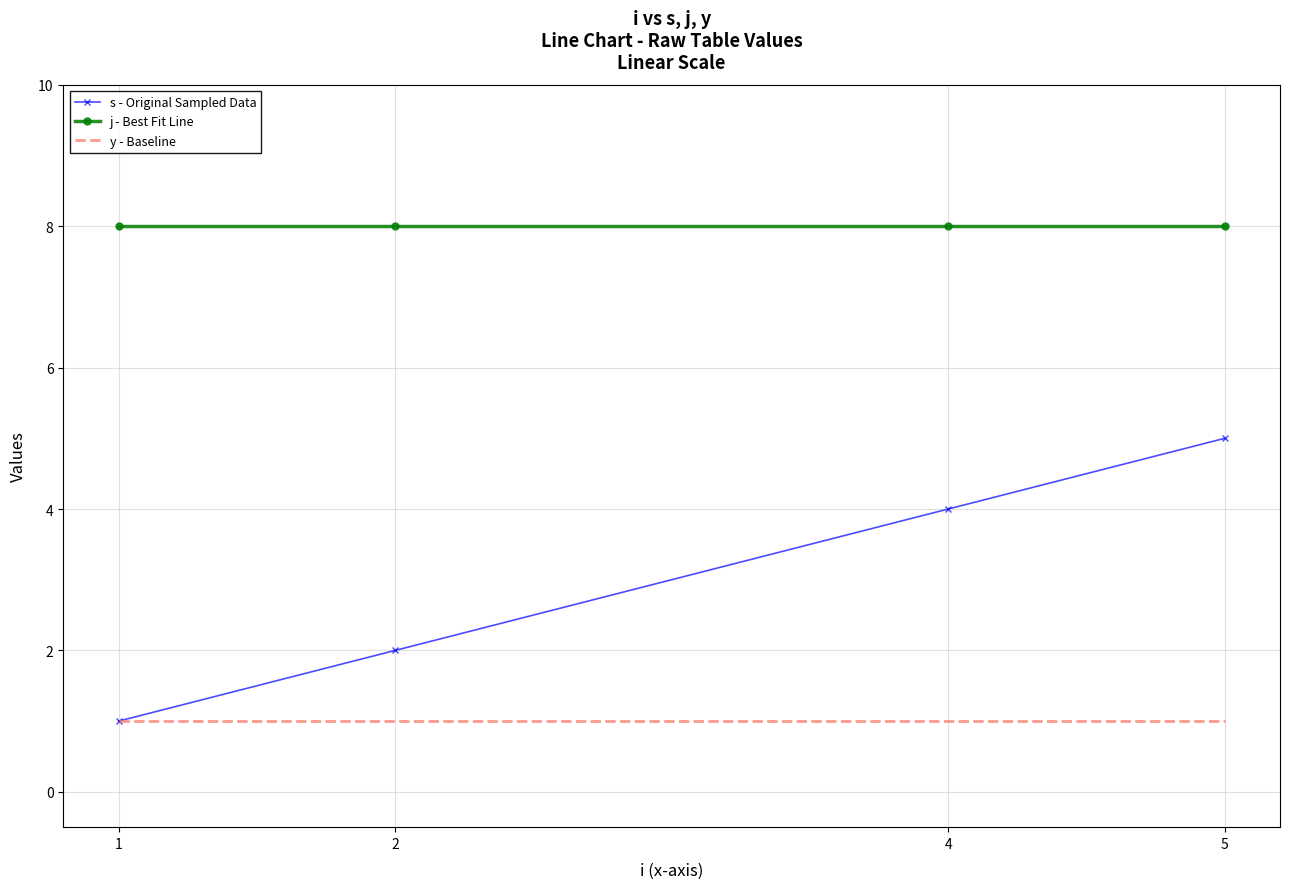

Reading left to right, list all the values displayed in this chart.

s - Original Sampled Data: 1	2	4	5
j - Best Fit Line: 8	8	8	8
y - Baseline: 1	1	1	1